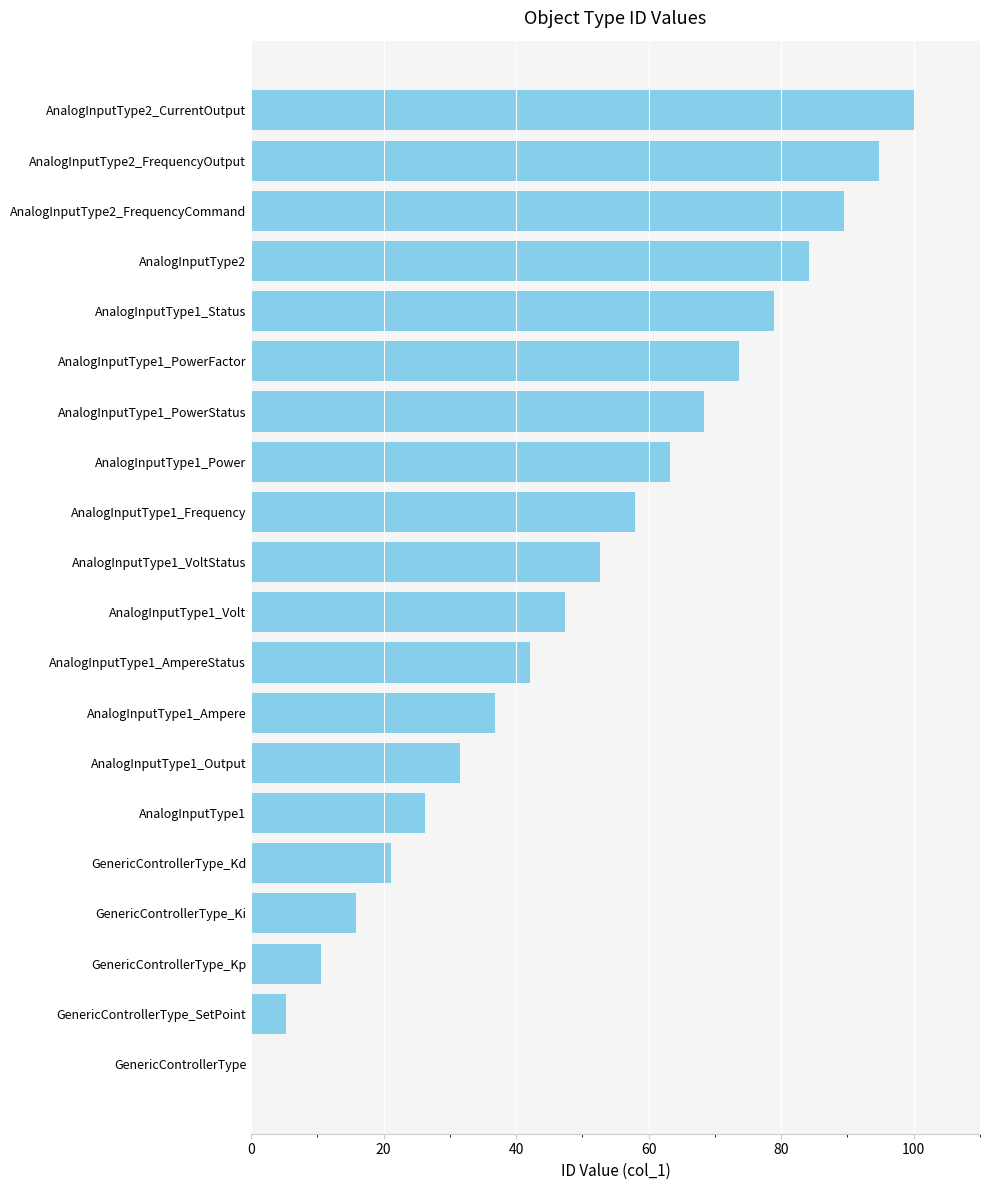

What value does the data have at AnalogInputType2_FrequencyCommand?

89.5